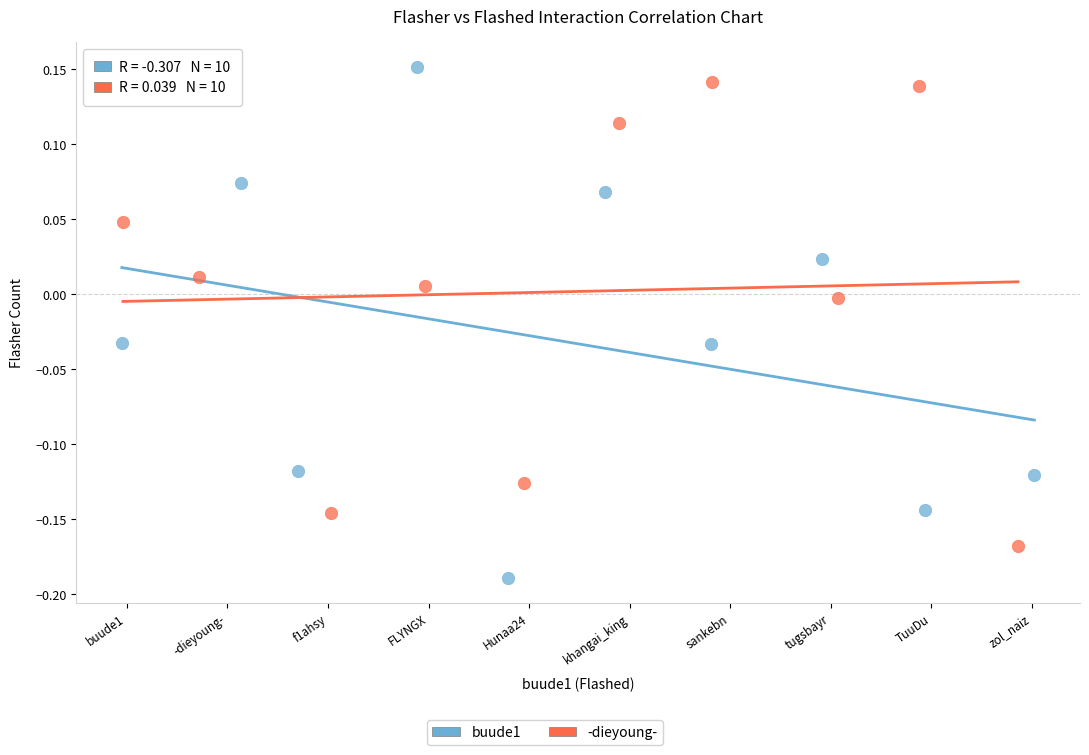

Which series has the widest spread of Y values?

buude1